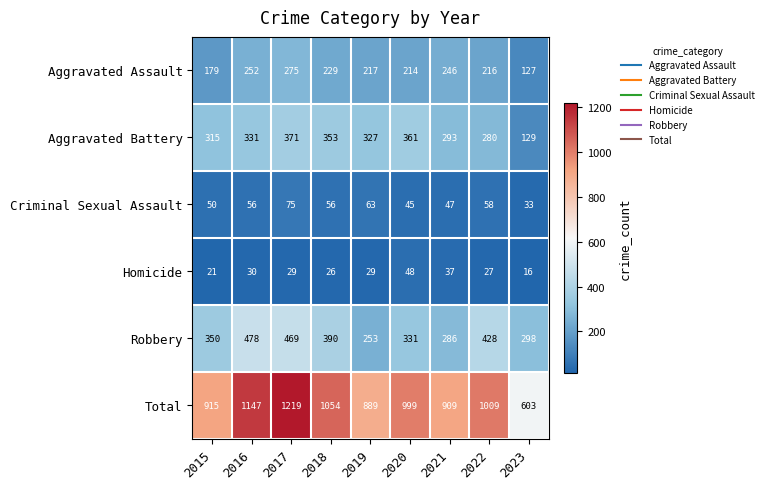

What value does the Aggravated Battery series have at 2023?

129